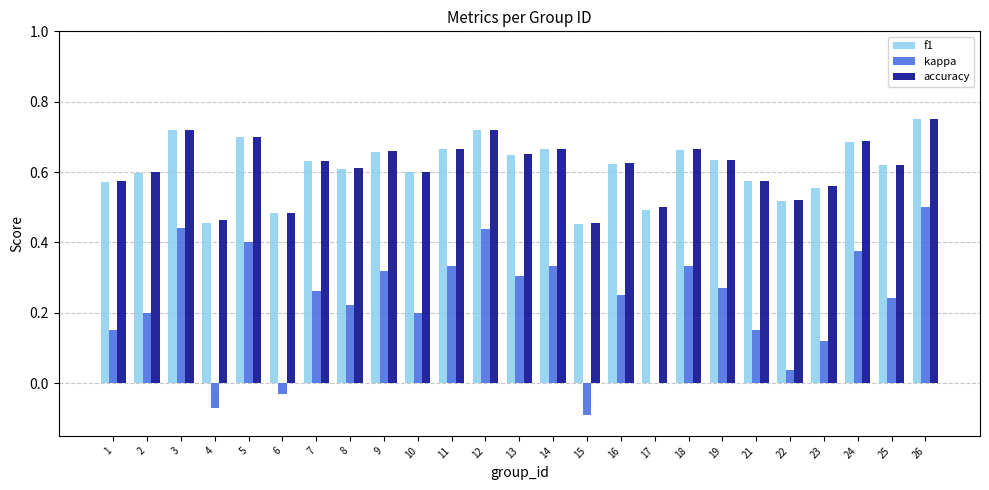

What is the total value across all series at 11?

1.7